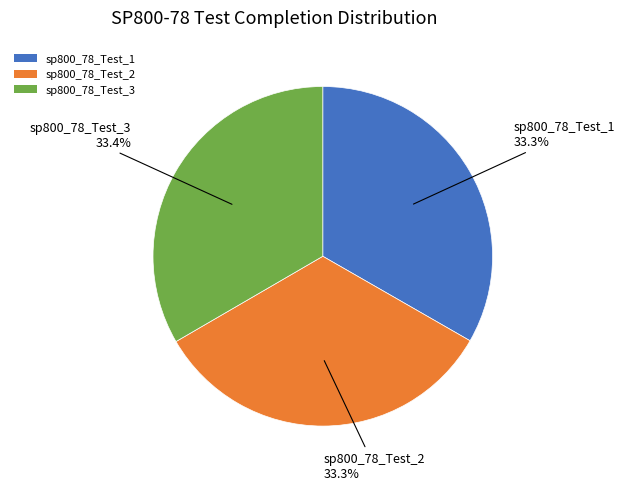

To the nearest percent, what is the combined percentage of sp800_78_Test_2 and sp800_78_Test_1?

67%